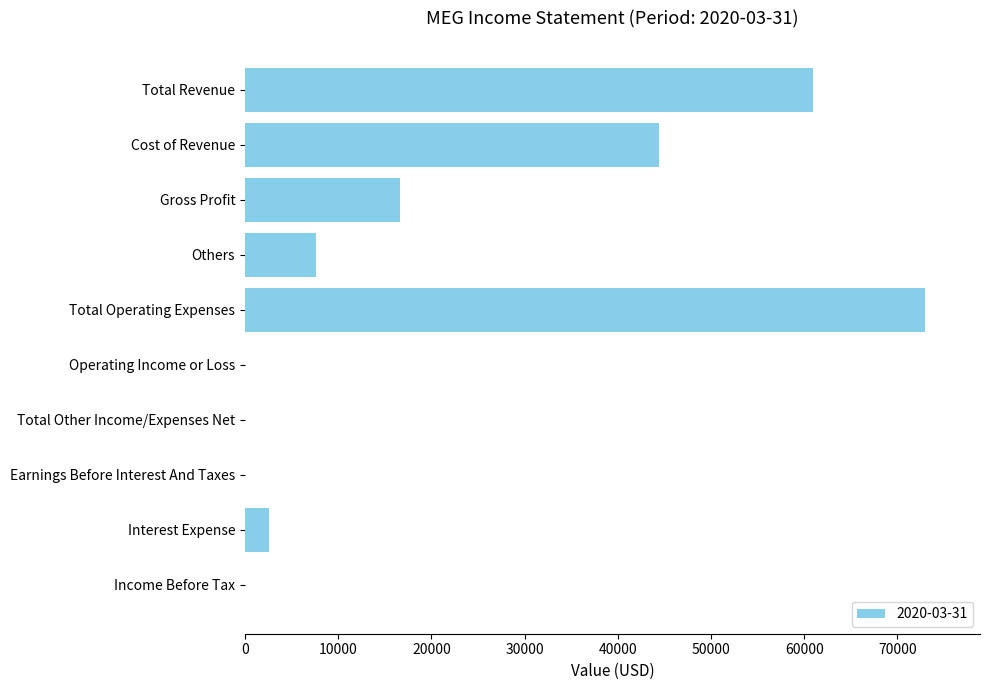

True or false: the data shows 16600 at Gross Profit.

True